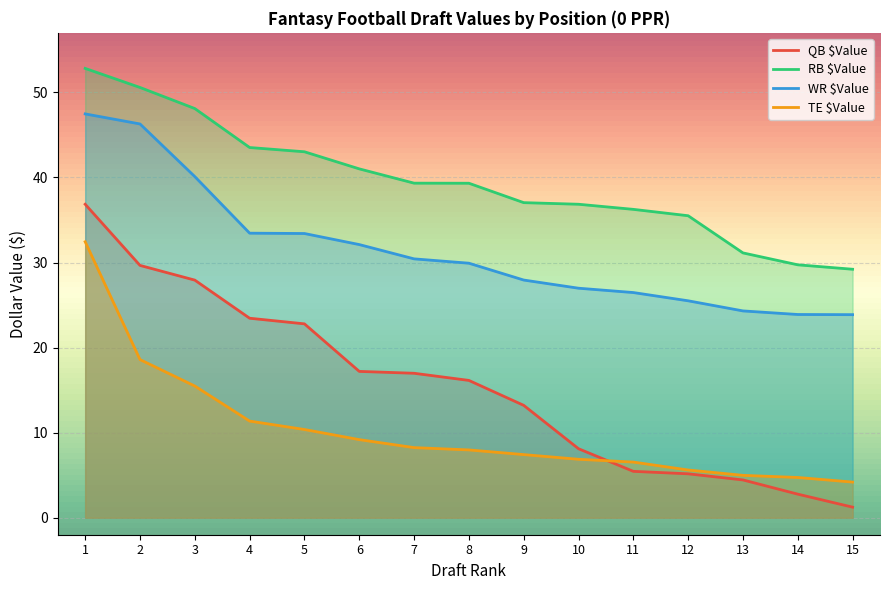

At how many categories does at least one series exceed 13?

15